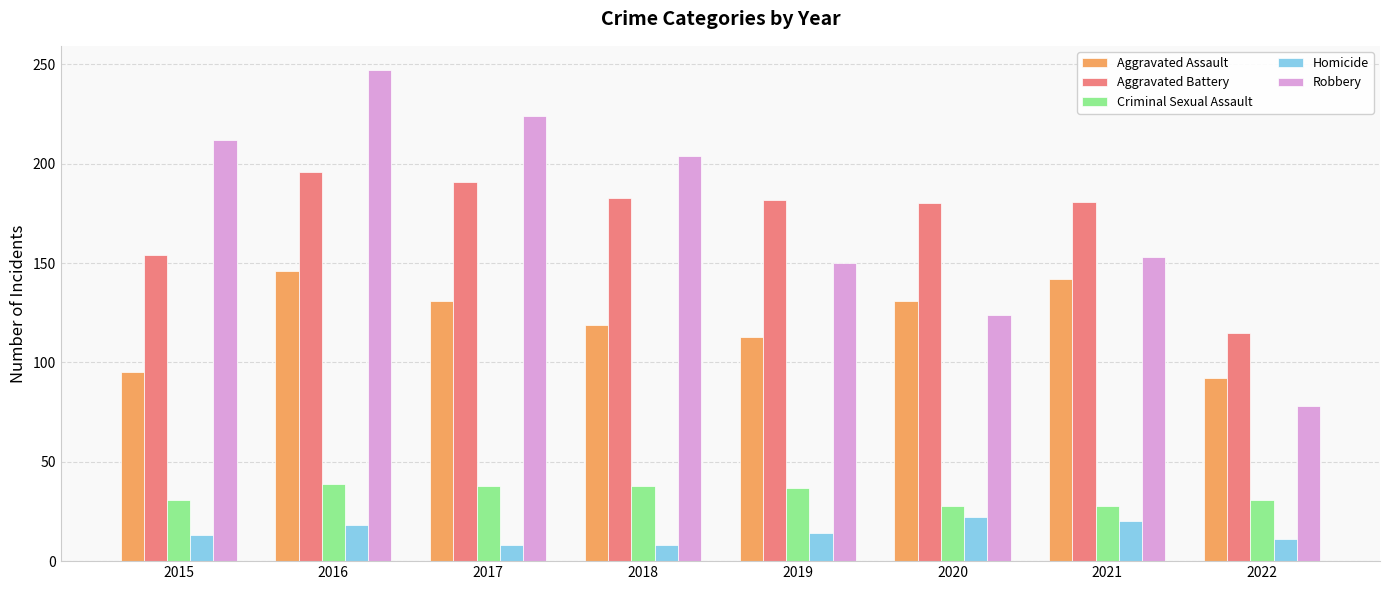

What value does the Criminal Sexual Assault series have at 2018?

38